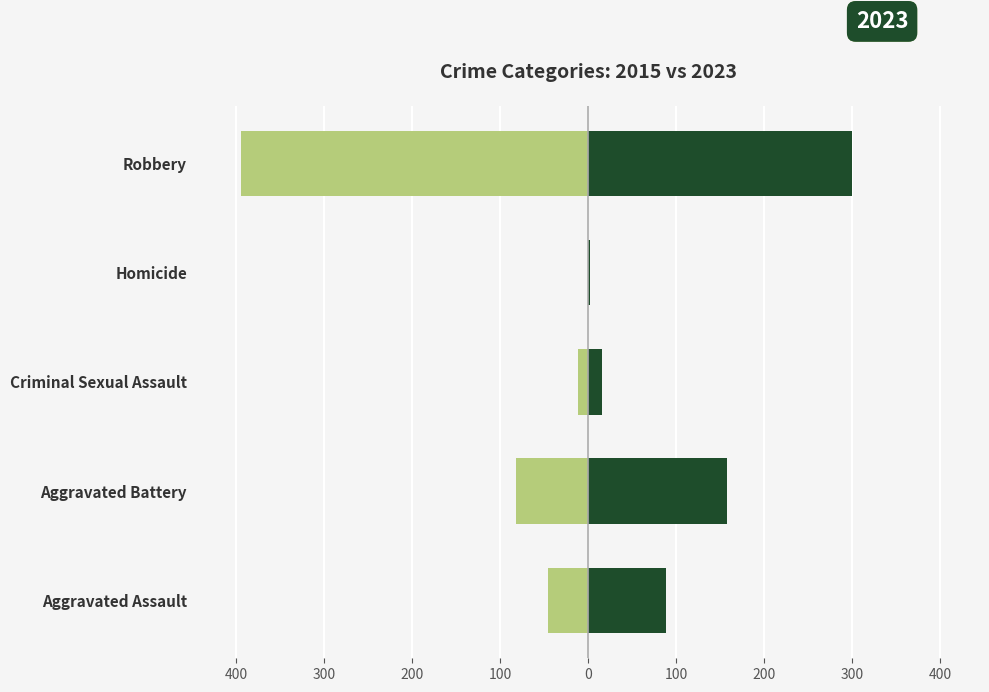

What is the label of the 3rd bar from the right?

Criminal Sexual Assault